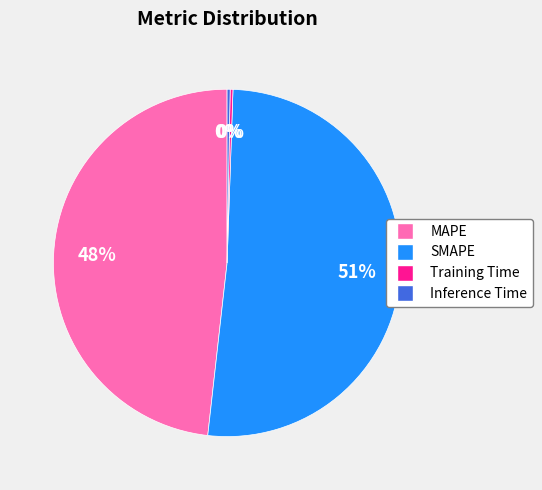

Combined, do SMAPE and MAPE account for over 50%?

Yes